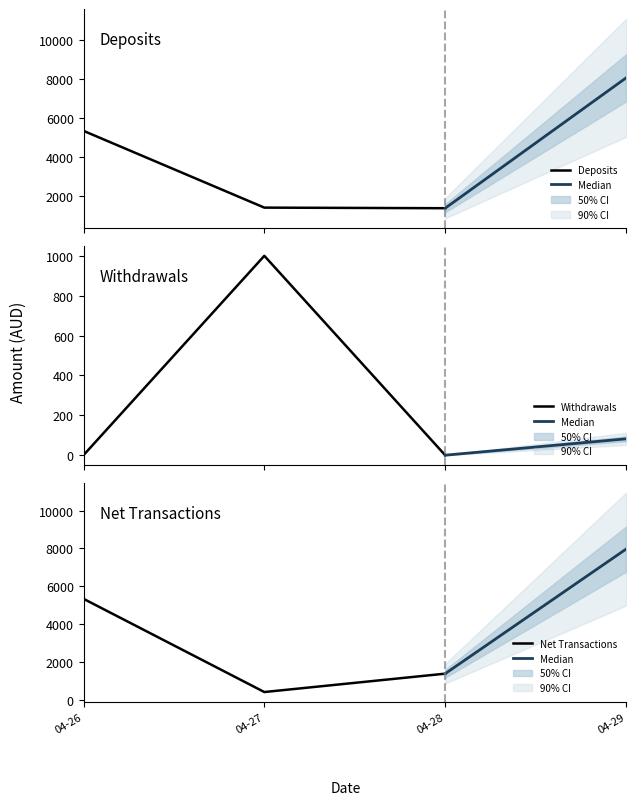

What is the minimum value for Deposits?

1380